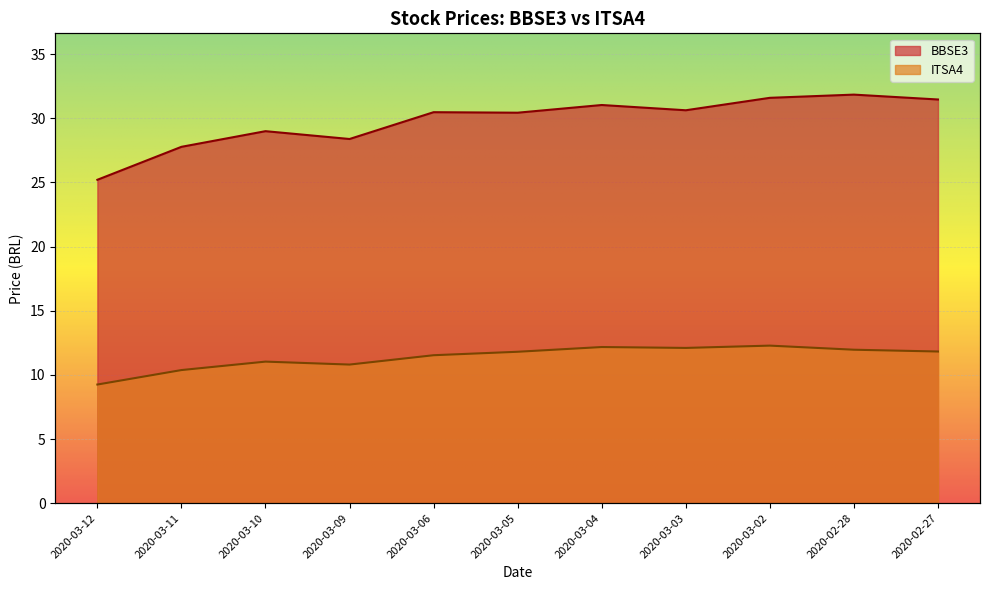

At which category does the chart reach its minimum across all series?

2020-03-12